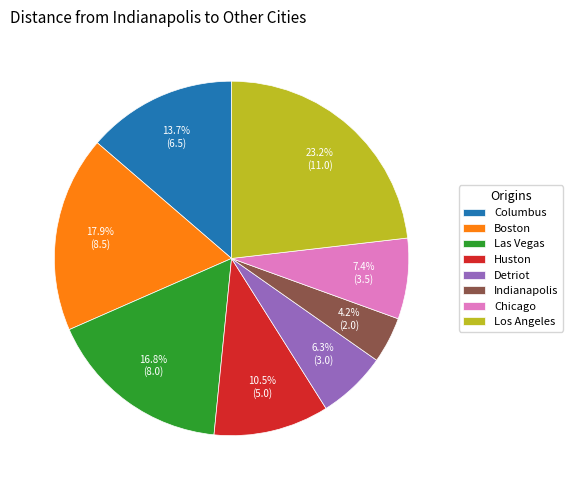

Which category has the biggest portion of the pie?

Los Angeles